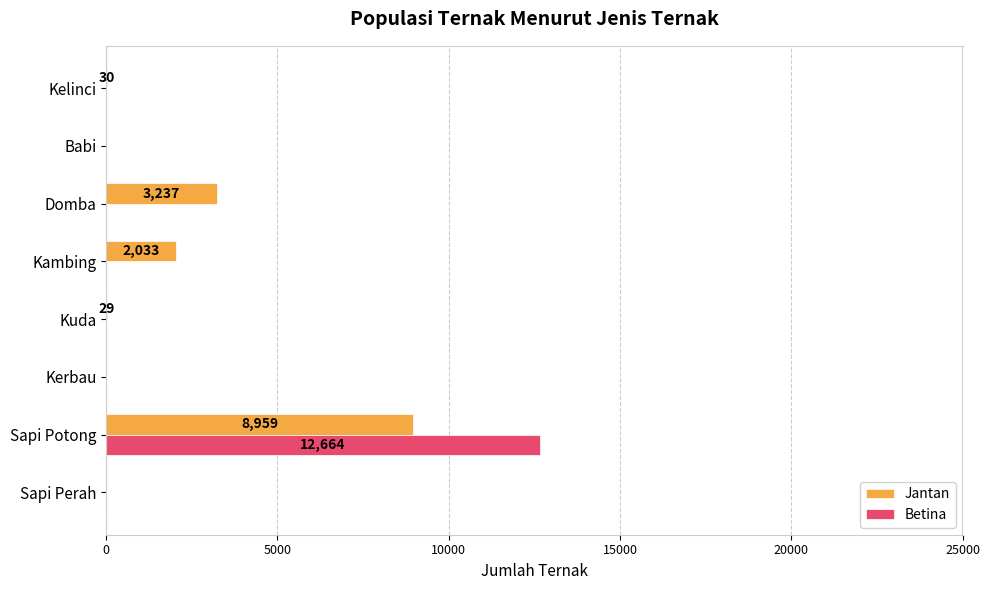

The Betina series shows 8639 at Kelinci. True or false?

False